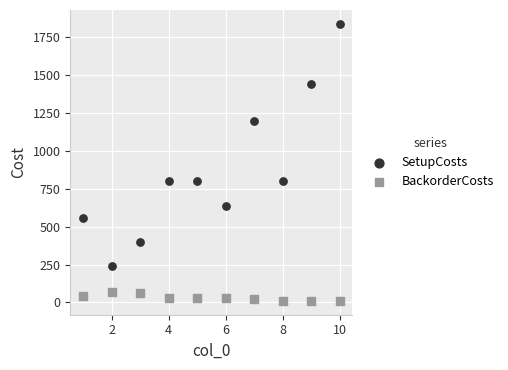

What are all the series names shown in the legend?

SetupCosts, BackorderCosts